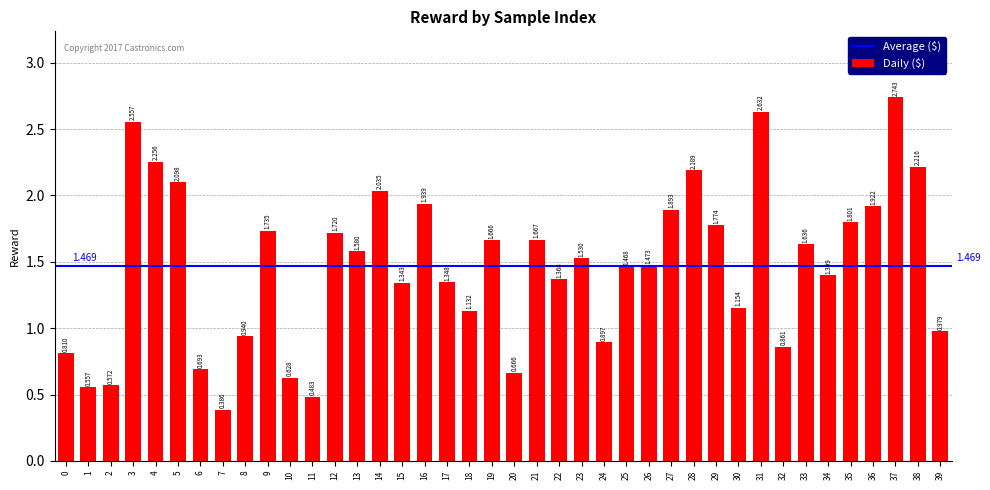

Reading left to right, what are all the values shown in this chart?

0=0.8	1=0.6	2=0.6	3=2.6	4=2.3	5=2.1	6=0.7	7=0.4	8=0.9	9=1.7	10=0.6	11=0.5	12=1.7	13=1.6	14=2.0	15=1.3	16=1.9	17=1.3	18=1.1	19=1.7	20=0.7	21=1.7	22=1.4	23=1.5	24=0.9	25=1.5	26=1.5	27=1.9	28=2.2	29=1.8	30=1.2	31=2.6	32=0.9	33=1.6	34=1.4	35=1.8	36=1.9	37=2.7	38=2.2	39=1.0